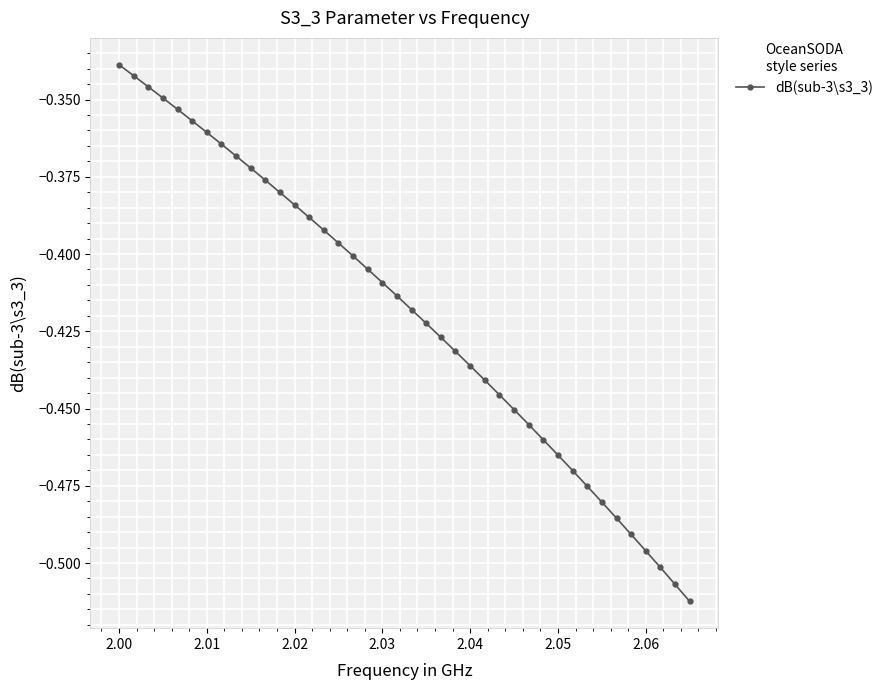

What is the sum of all values?

-16.8